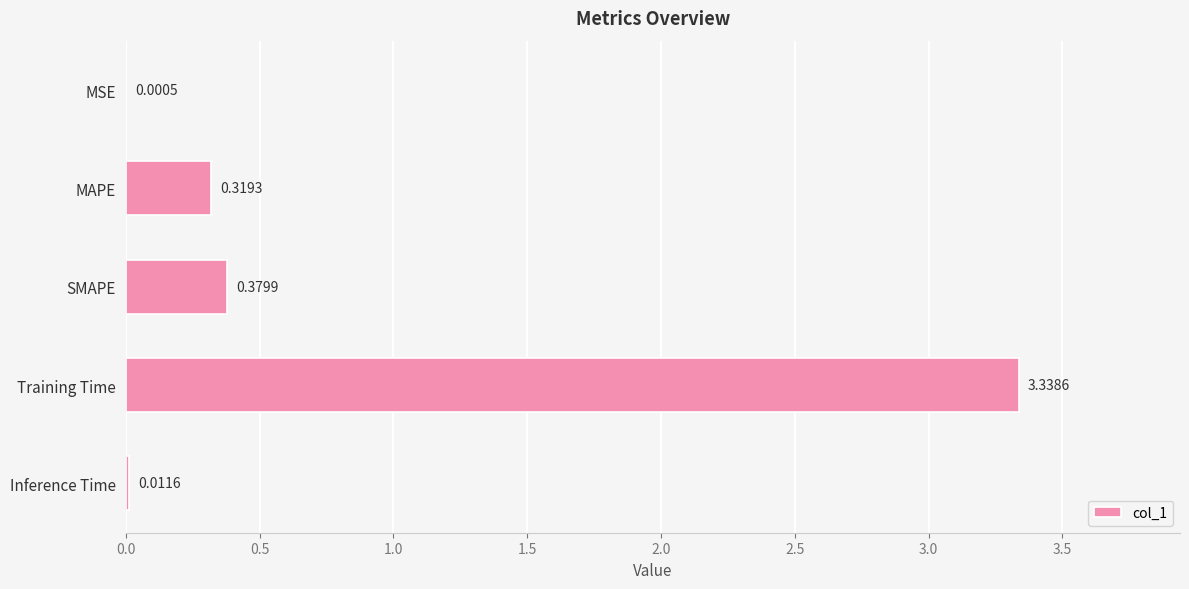

At which label is the value closest to 1?

SMAPE